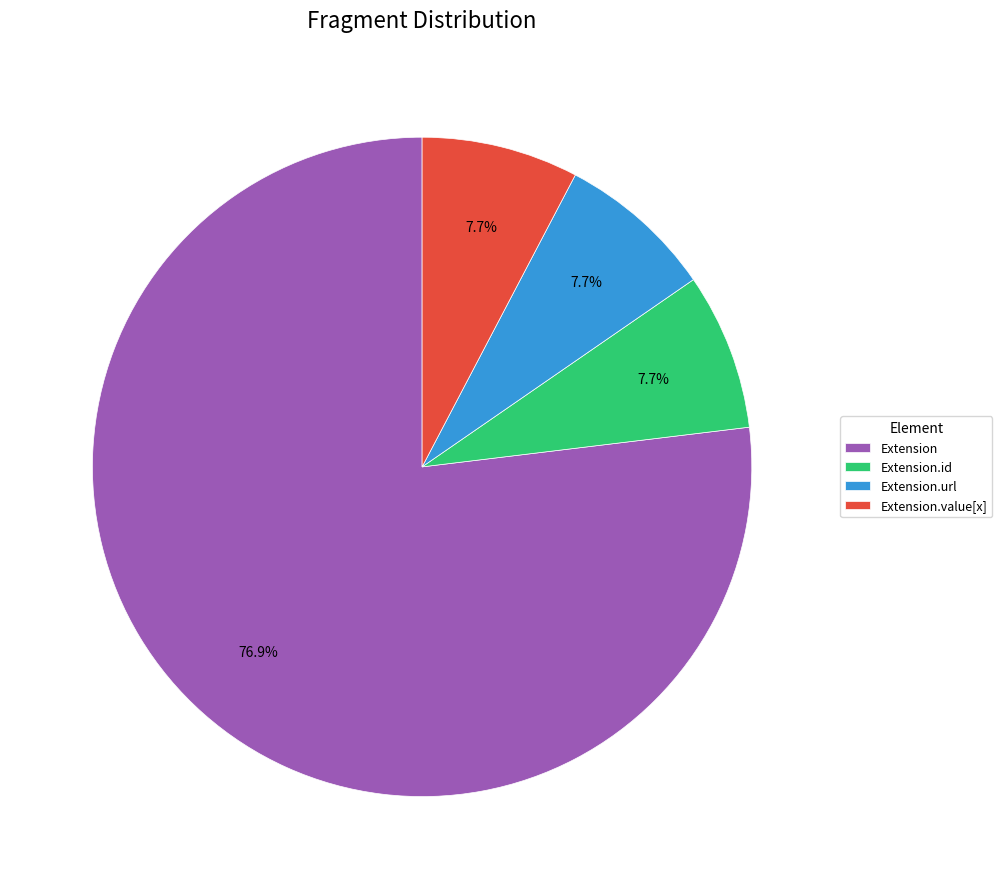

Which category accounts for the majority?

Extension